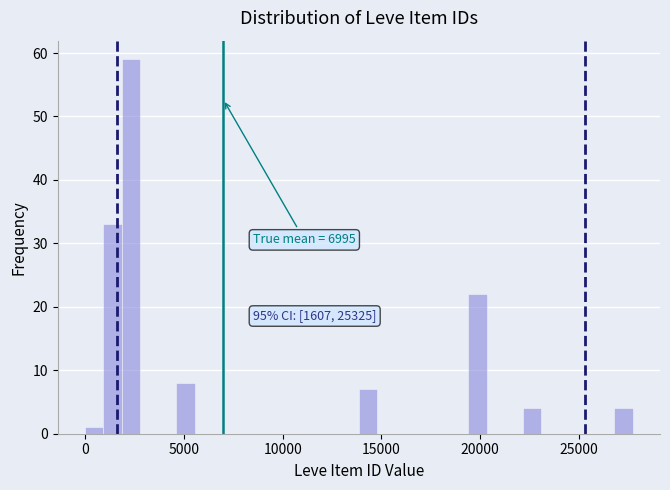

Read against the x-axis, roughly where is the centre of the tallest bar?

2500